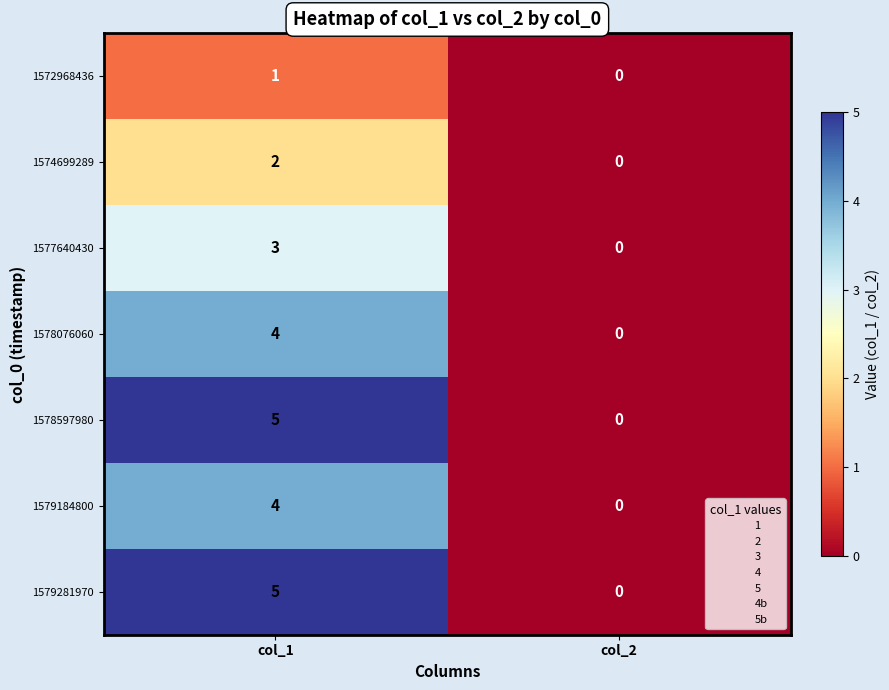

How many data points in 1577640430 are less than 3?

1